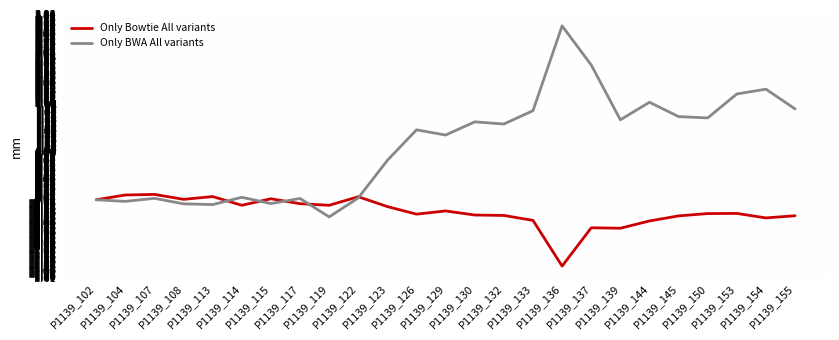

At which label is Only BWA All variants closest to 1?

P1139_123